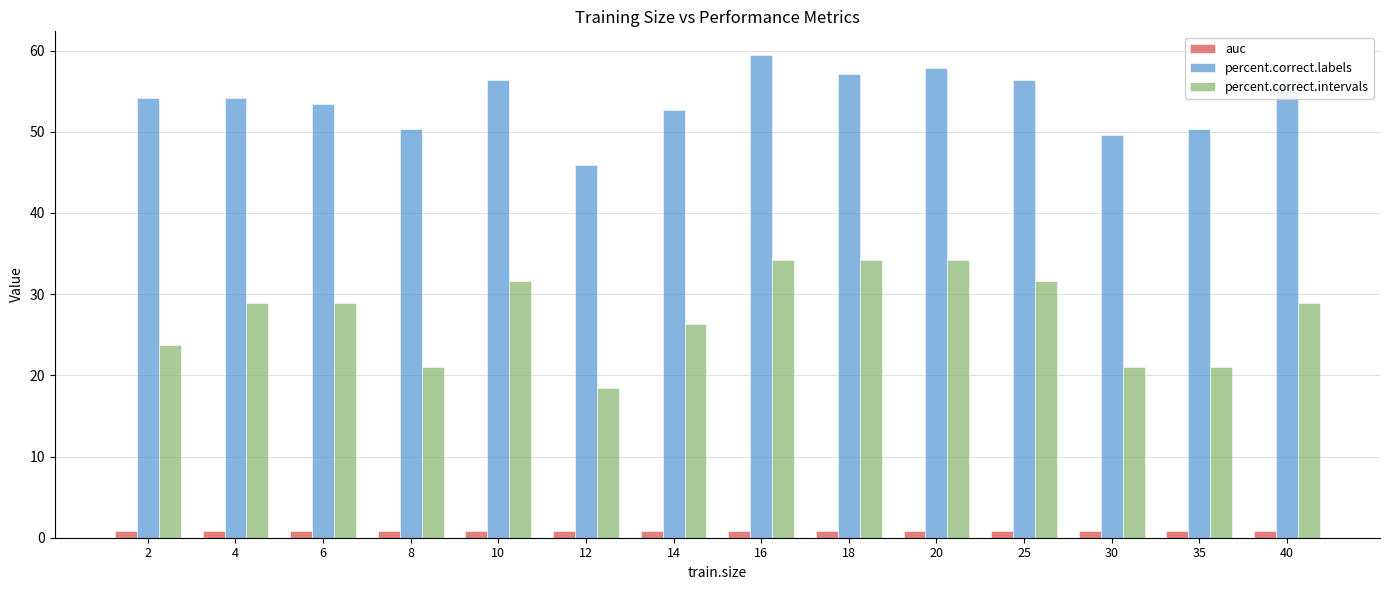

What is the sum of all percent.correct.intervals values?

384.2